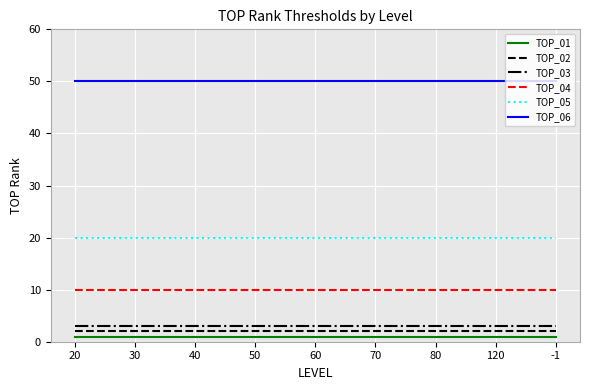

Reading left to right, transcribe all the data shown in this chart.

TOP_01: 1	1	1	1	1	1	1	1	1
TOP_02: 2	2	2	2	2	2	2	2	2
TOP_03: 3	3	3	3	3	3	3	3	3
TOP_04: 10	10	10	10	10	10	10	10	10
TOP_05: 20	20	20	20	20	20	20	20	20
TOP_06: 50	50	50	50	50	50	50	50	50